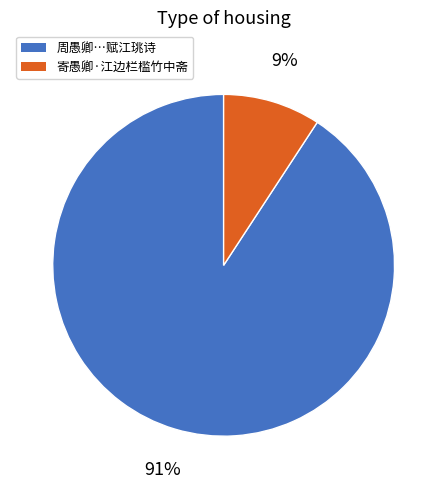

To the nearest percent, what is the difference between the largest and smallest slice percentages?

82%